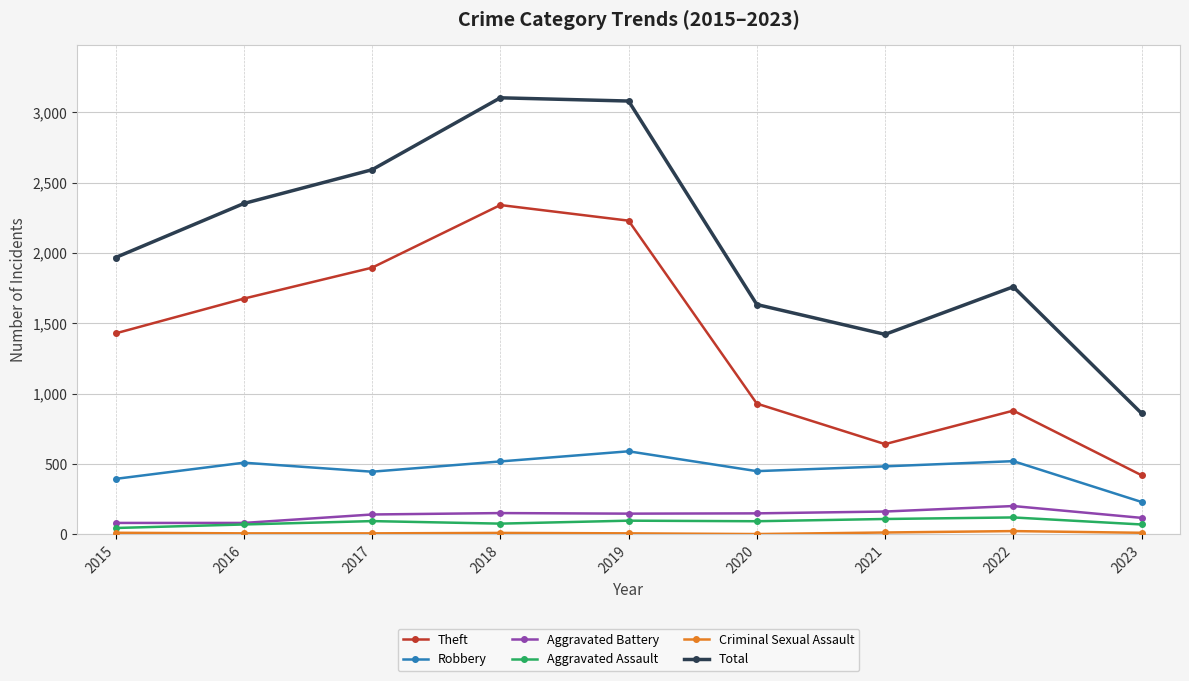

True or false: Aggravated Battery and Total intersect in this chart.

False